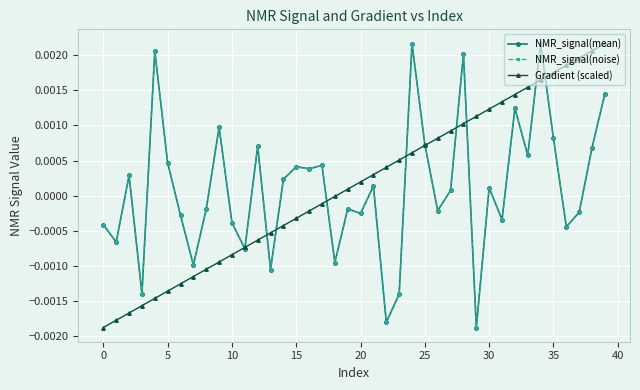

Which series has the widest spread of values?

NMR_signal(mean)